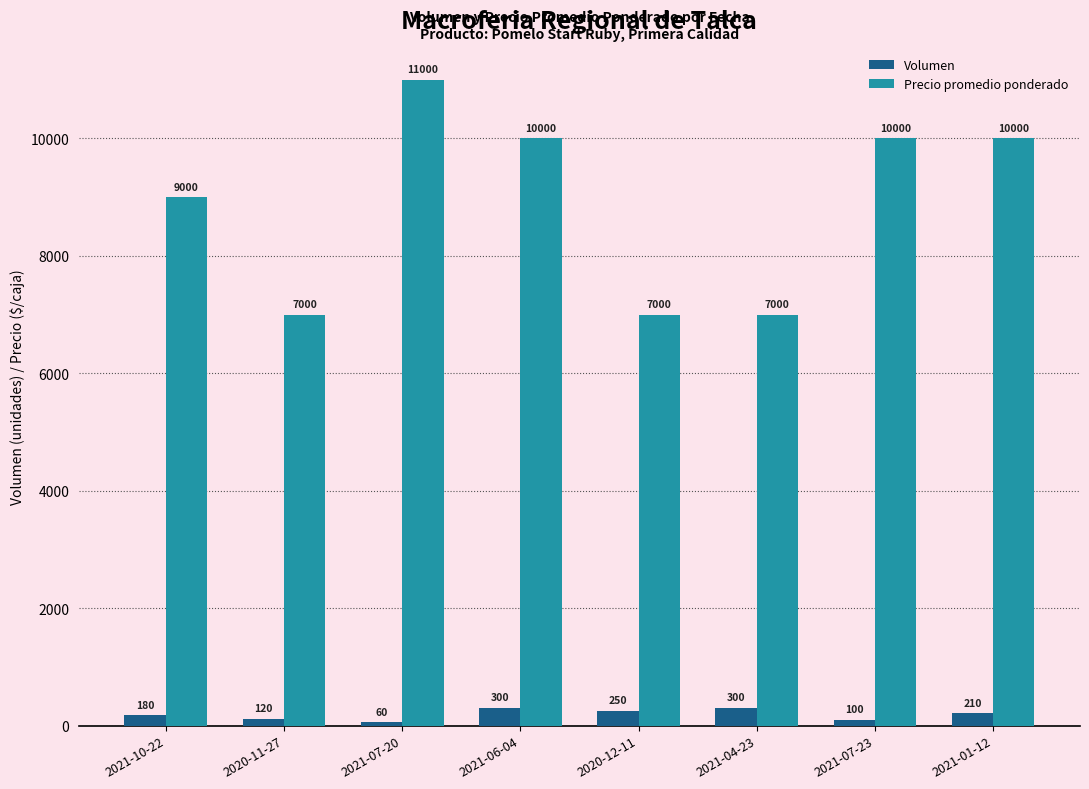

What is the spread (max minus min) of values at 2021-04-23?

6700